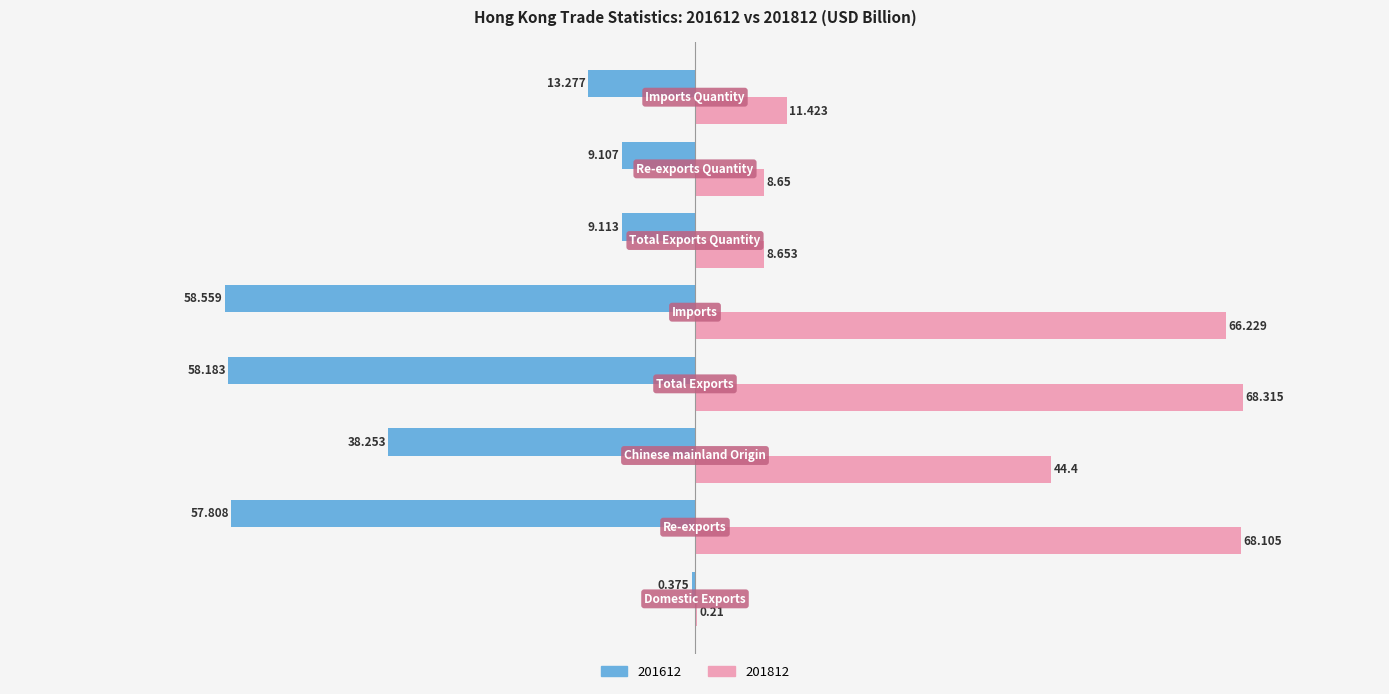

What are all the series names shown in the legend?

201612, 201812